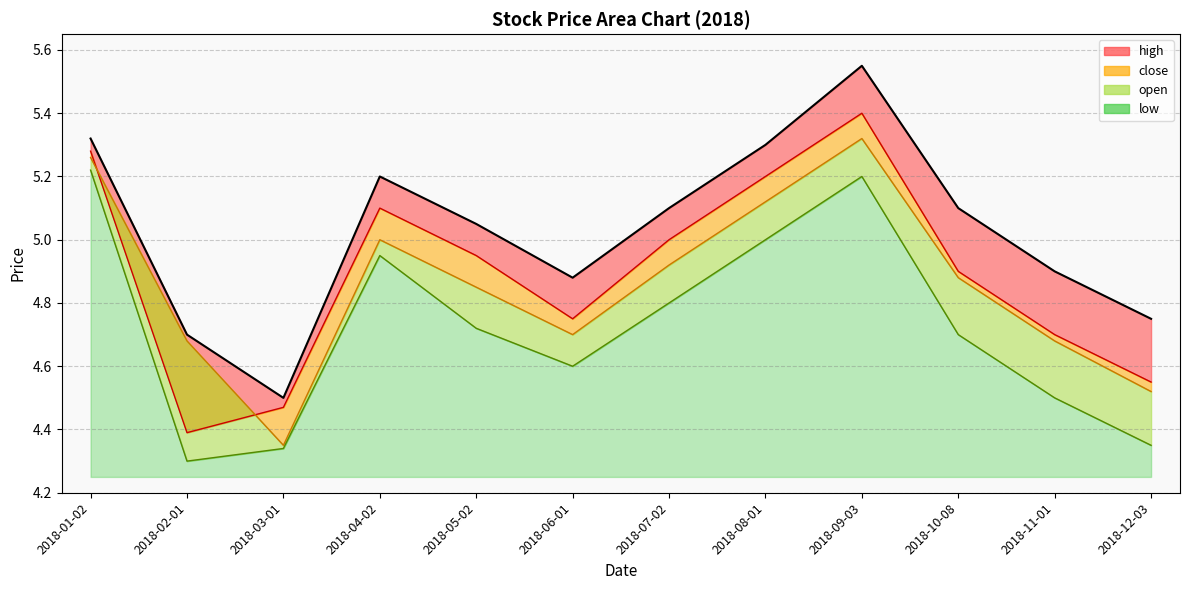

True or false: open and low intersect in this chart.

False